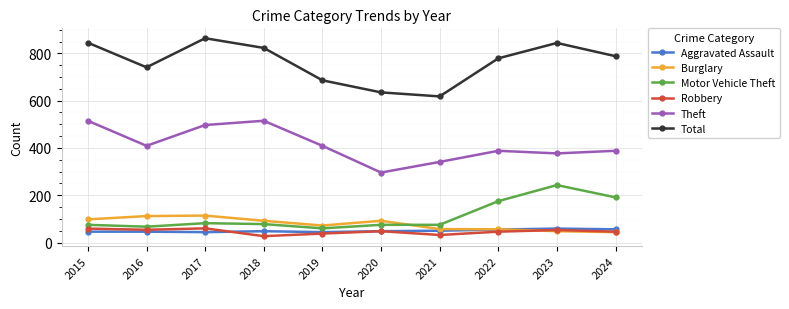

True or false: Total and Motor Vehicle Theft cross at least once.

False